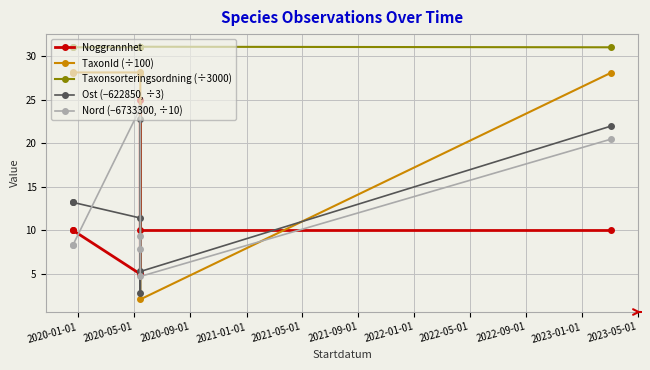

What is the difference between the second highest and second lowest values in the Noggrannhet series?

5.0